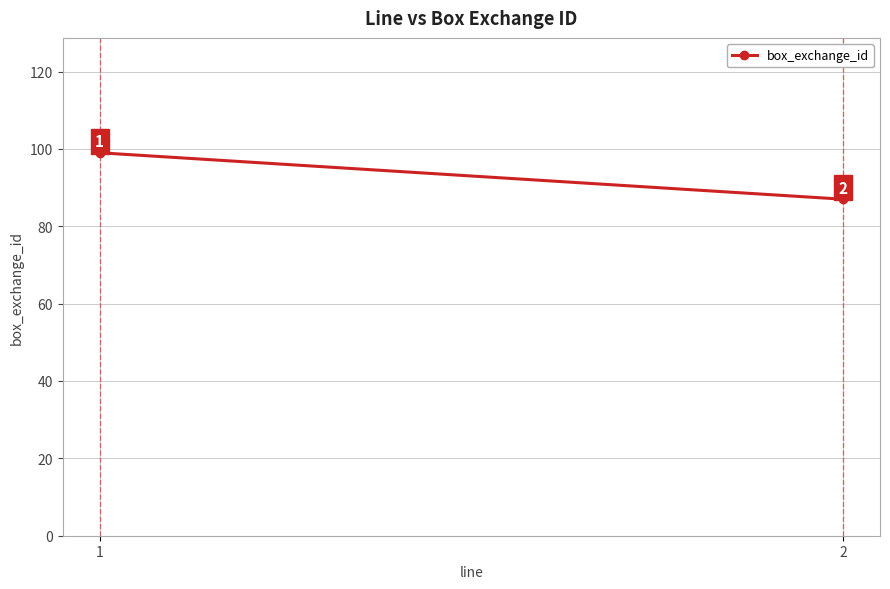

Count the values in the range 87 to 99.

2